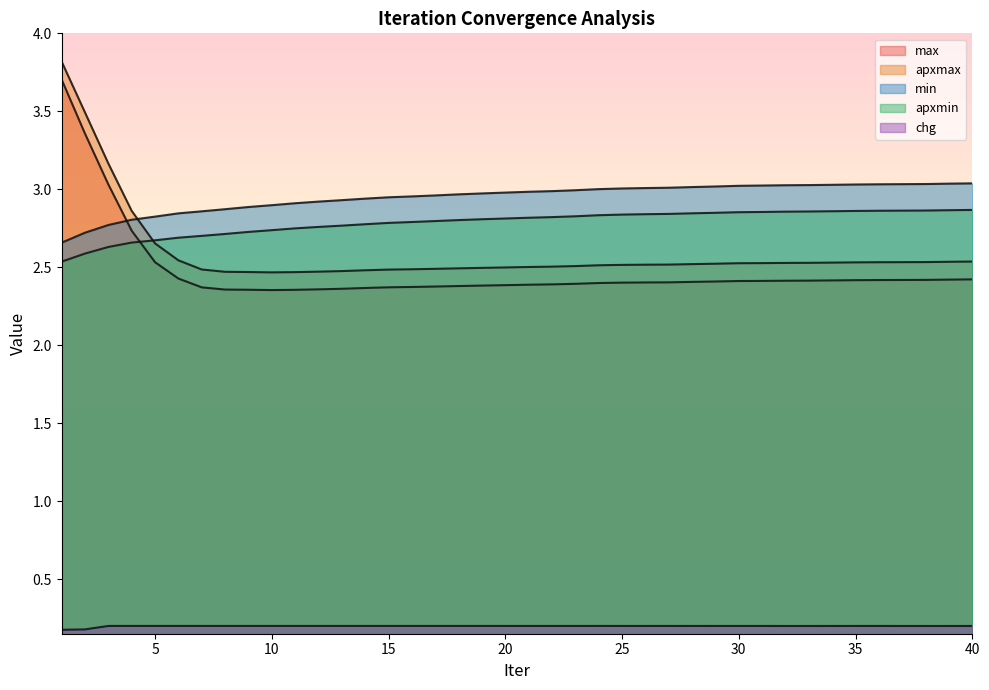

Rank the series at 17 from lowest to highest value.

chg, max, apxmax, apxmin, min